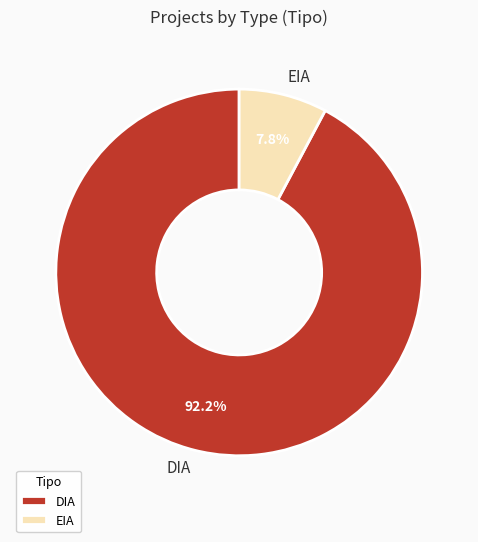

To the nearest percent, what is the average slice percentage?

50%